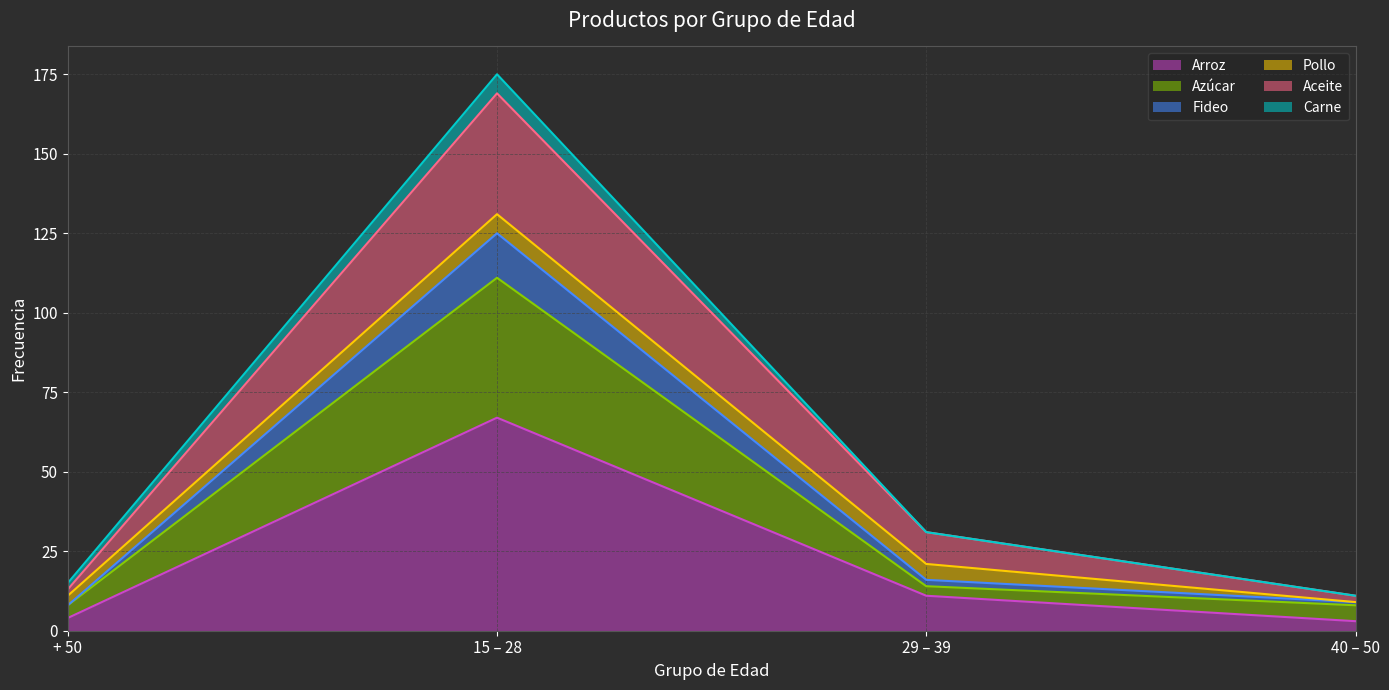

At which category is the sum across all series the highest?

15 – 28